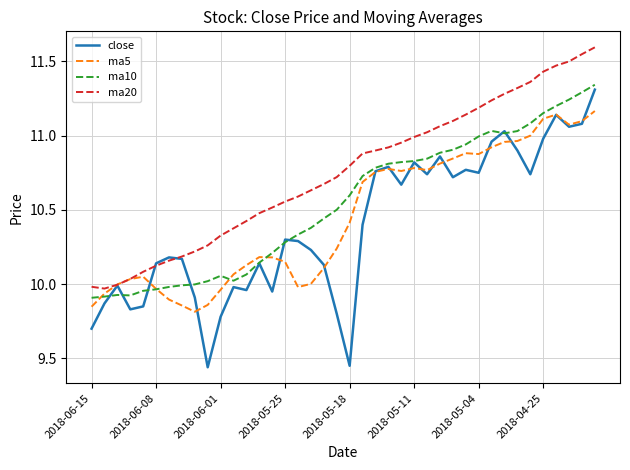

Which series has the widest spread of values?

close